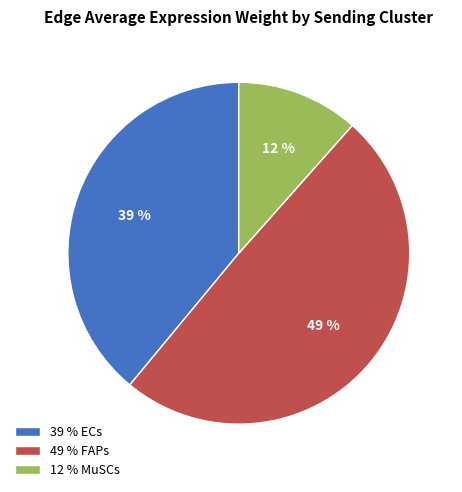

How many slices are in this pie chart?

3